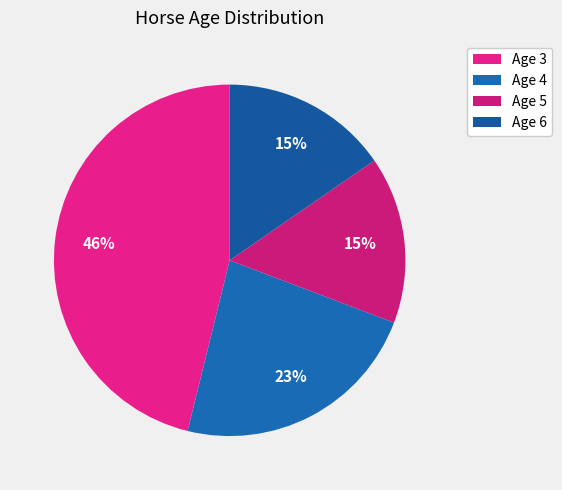

How many slices are in this pie chart?

4